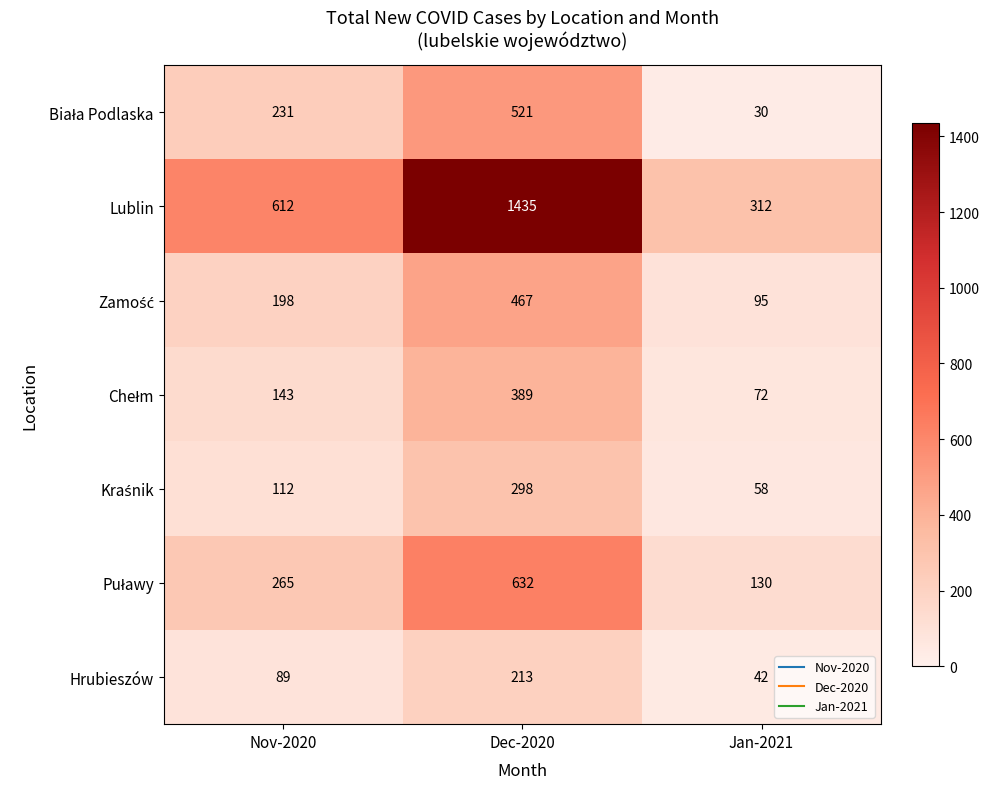

What is the sum of all Lublin values?

2359